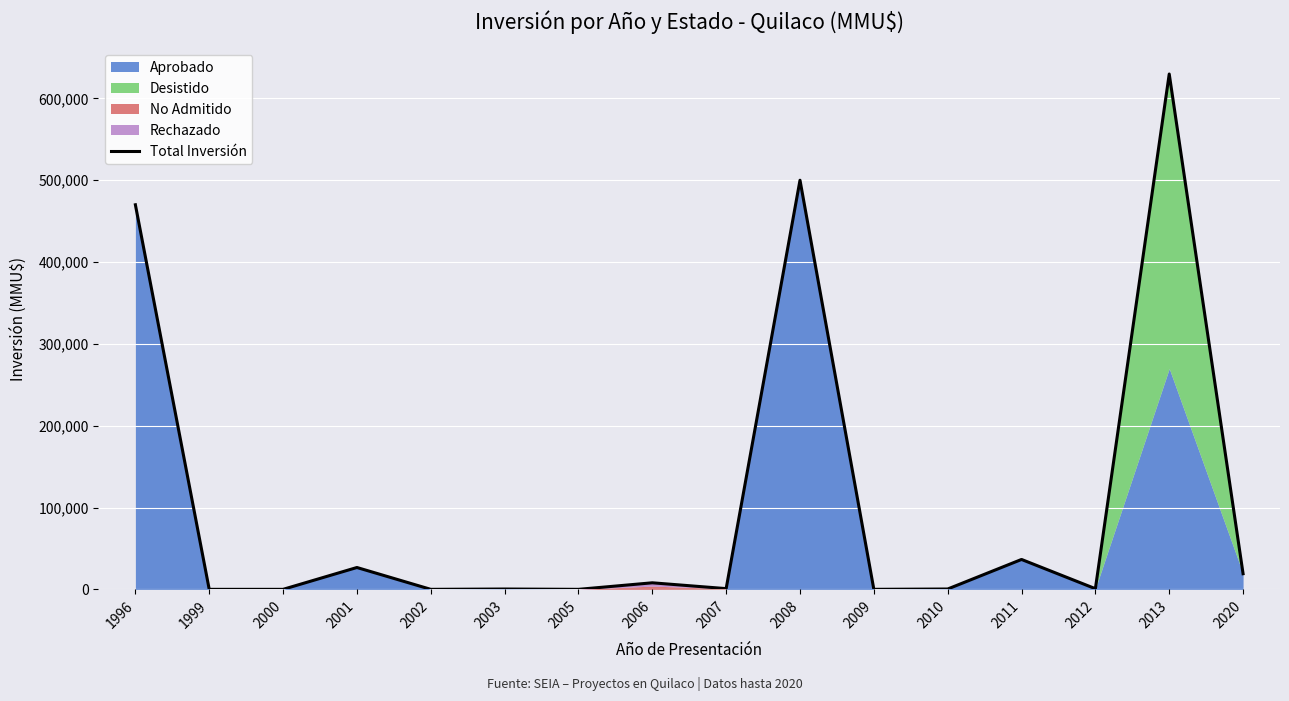

How many points are higher than both their immediate neighbors (excluding endpoints)?

6